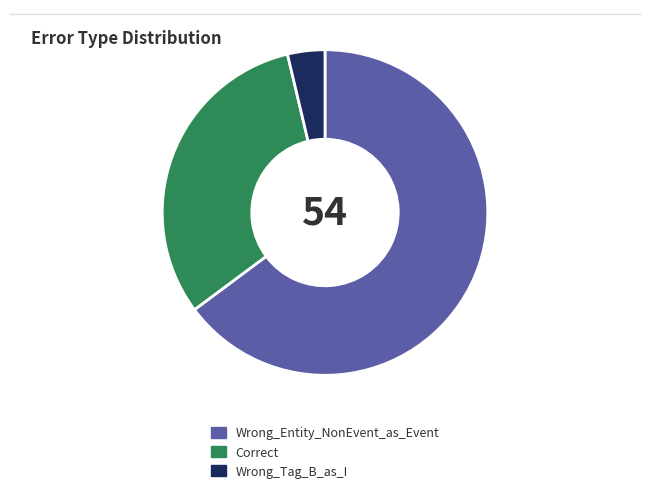

The Wrong_Tag_B_as_I slice represents 4% of the pie. True or false?

True